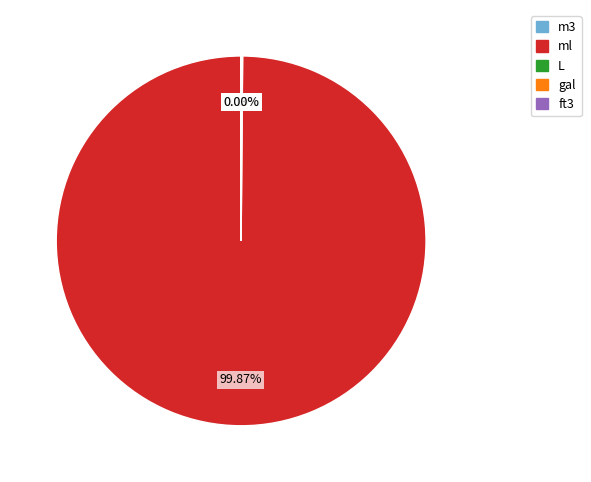

What is the largest slice in the pie chart?

ml